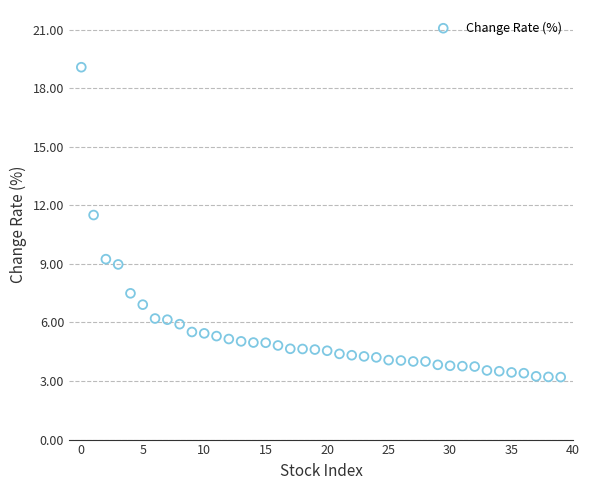

What is the range of Y values (max minus min)?

15.9